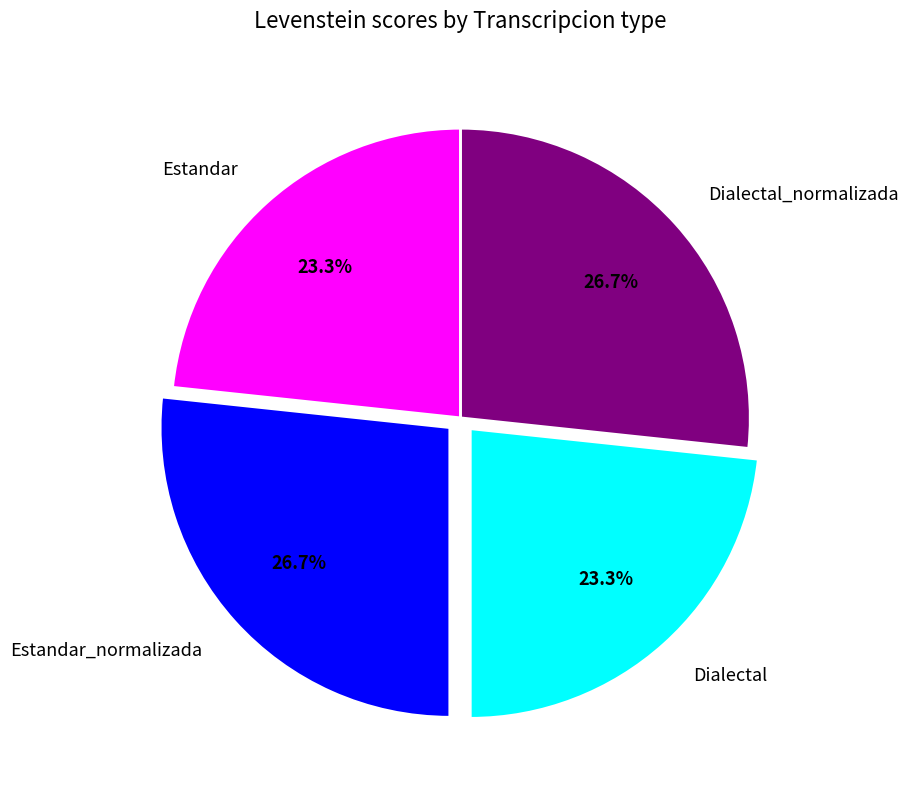

Combined, what portion of the pie is Estandar_normalizada and Dialectal_normalizada?

53.4%